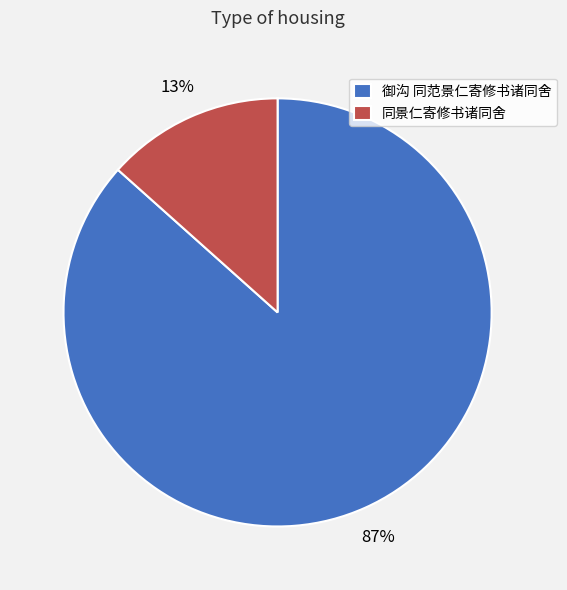

Which has a higher value, 御沟 同范景仁寄修书诸同舍 or 同景仁寄修书诸同舍?

御沟 同范景仁寄修书诸同舍